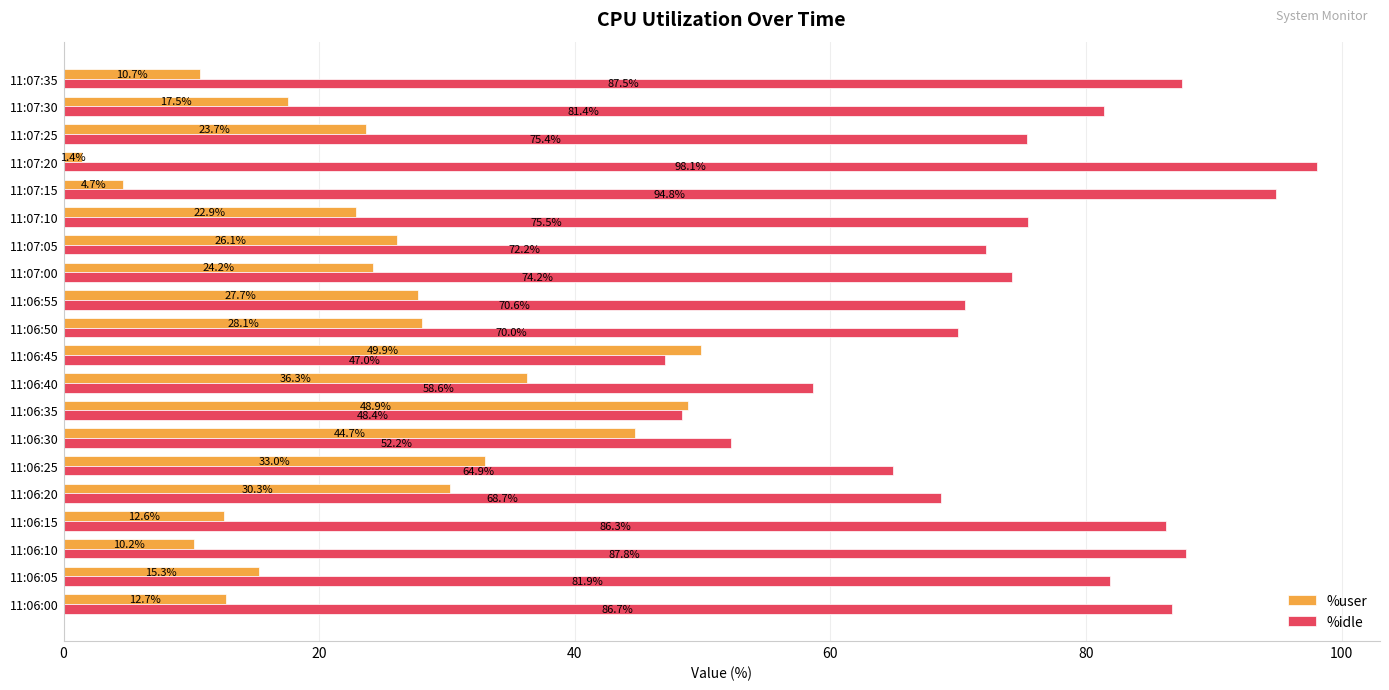

What is the average value of the %user series?

24.0